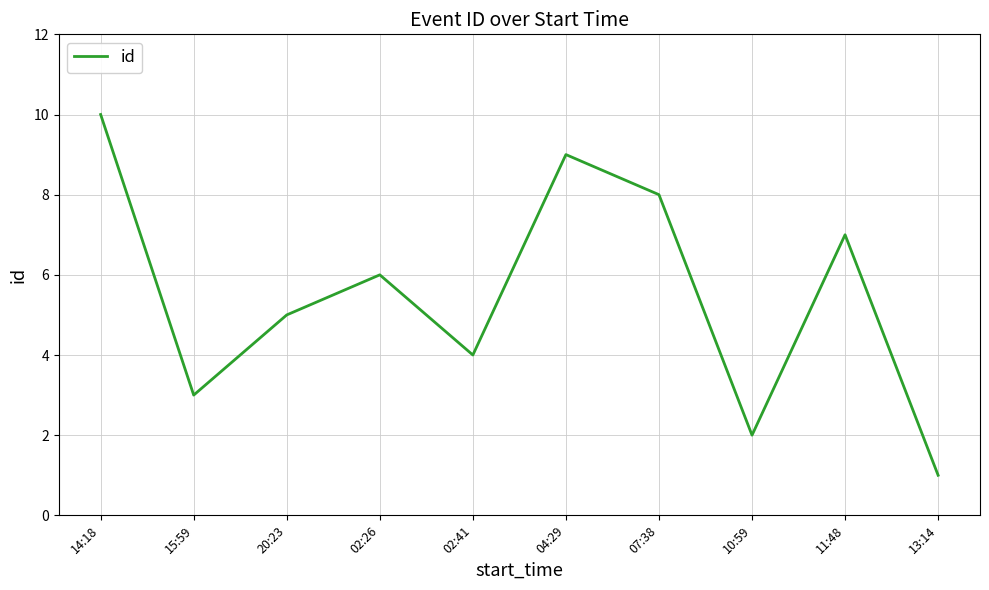

Rank the categories by value from highest to lowest.

14:18, 04:29, 07:38, 11:48, 02:26, 20:23, 02:41, 15:59, 10:59, 13:14